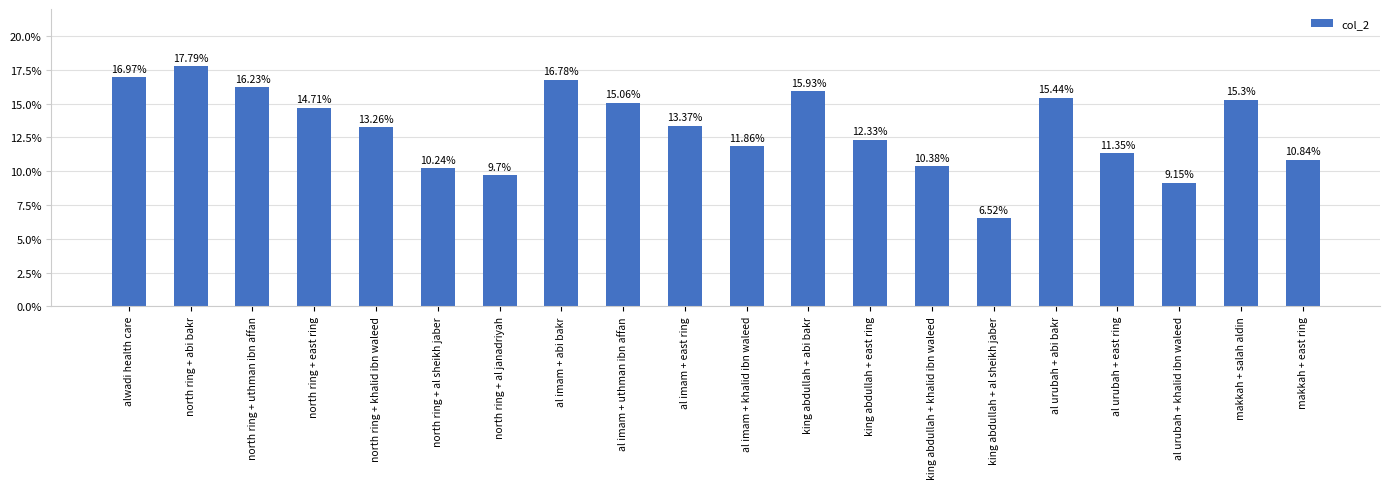

Approximately how many times larger is the value at al imam + uthman ibn affan compared to north ring + abi bakr?

0.8